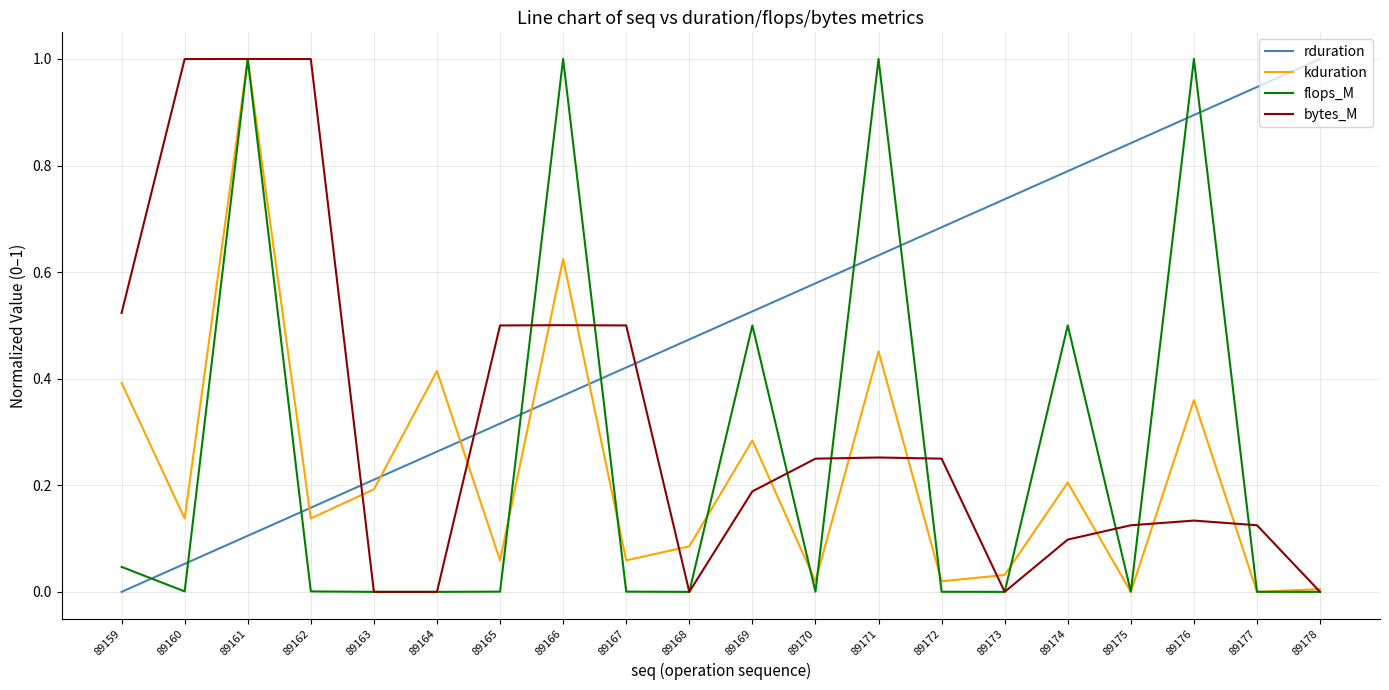

At how many categories does at least one series exceed 0?

20